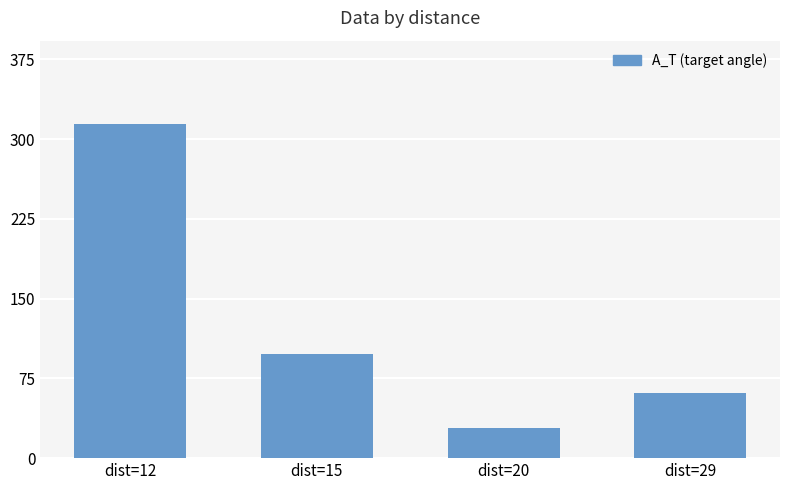

What is the value of the 1st bar from the left?

314